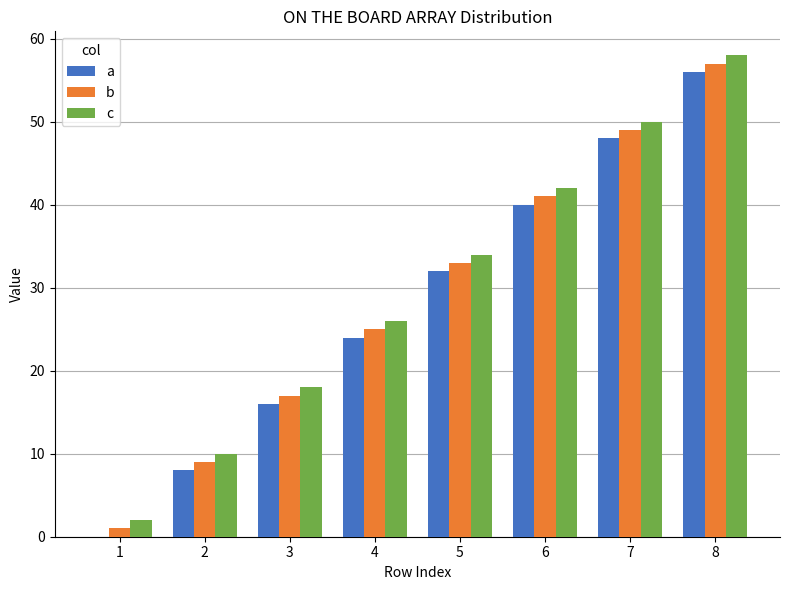

What are all the series names shown in the legend?

a, b, c